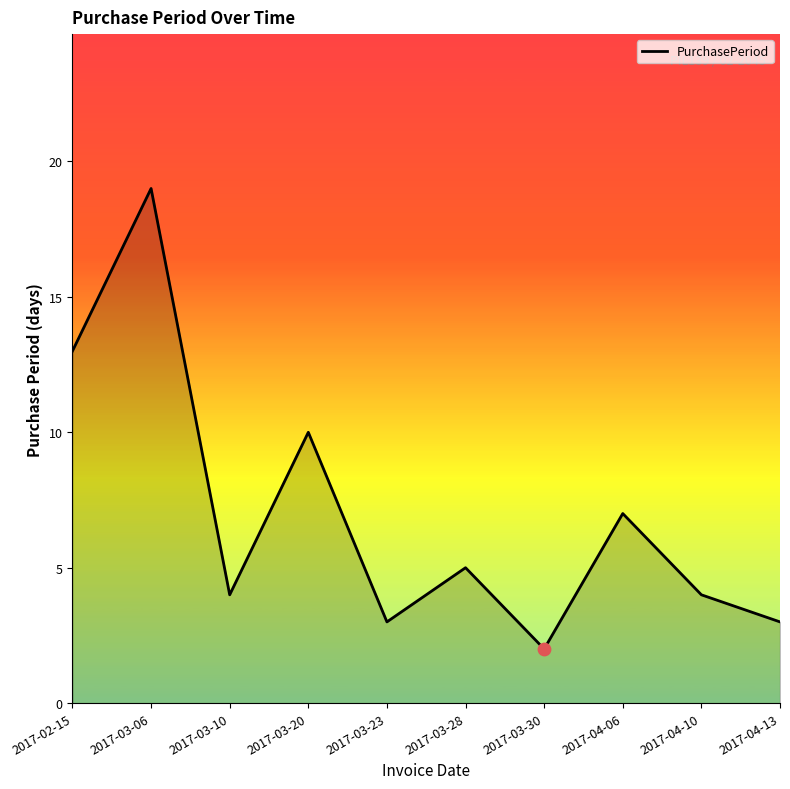

What is the ratio of the value at 2017-04-10 to the value at 2017-04-13?

1.3